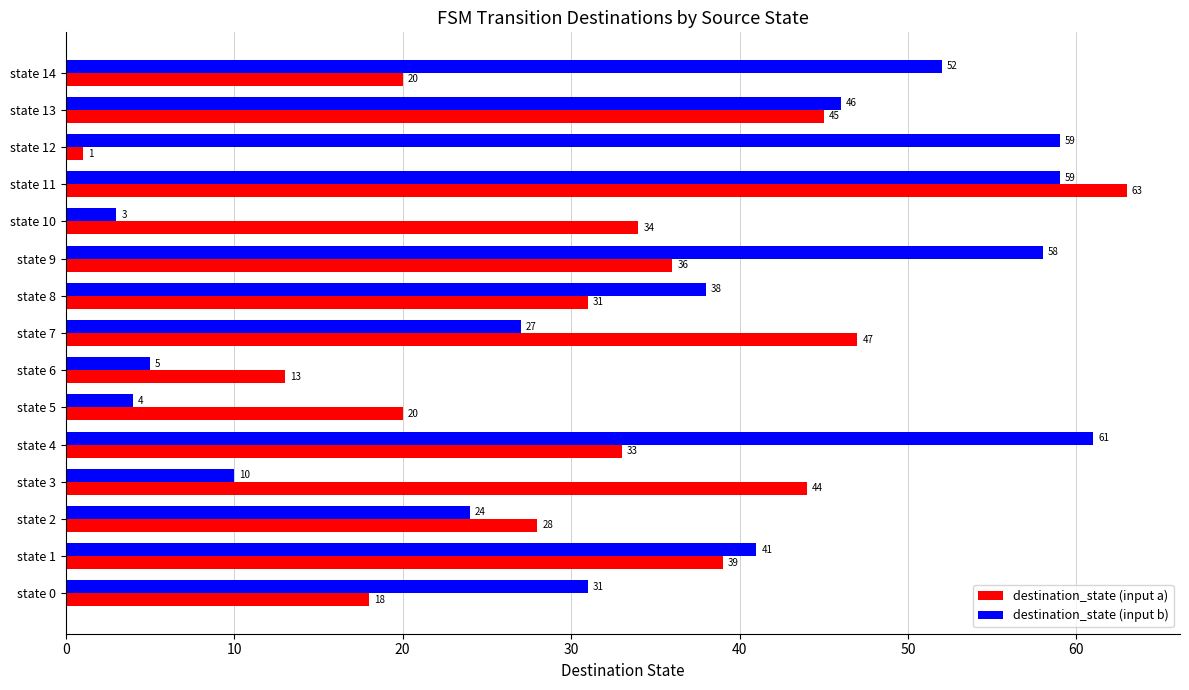

What is the lowest value of the destination_state (input b) series?

3